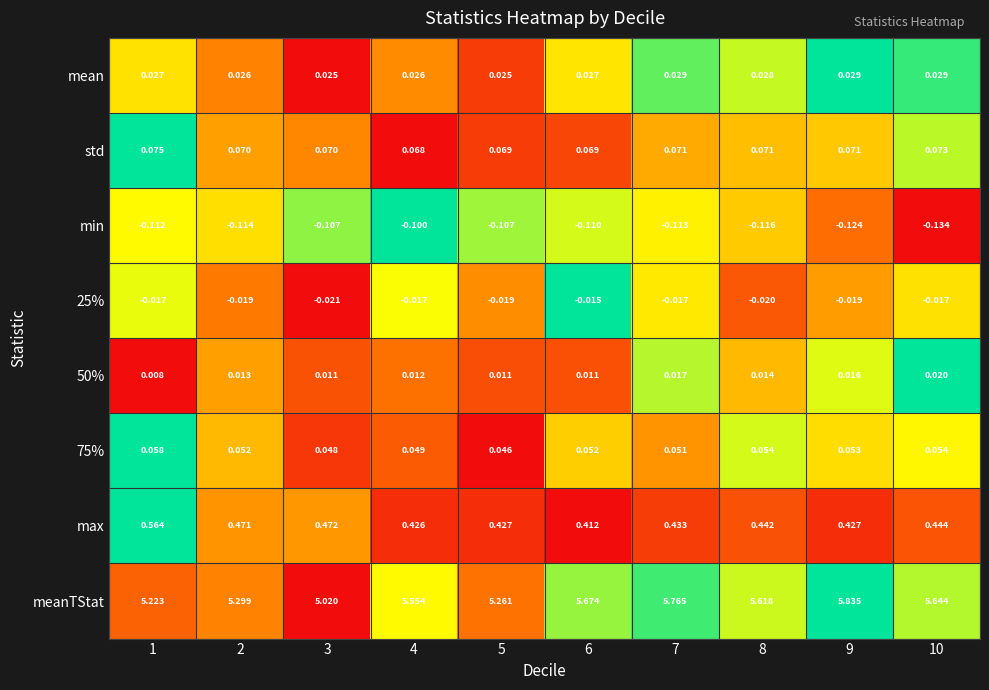

Which series has the widest spread of values?

meanTStat